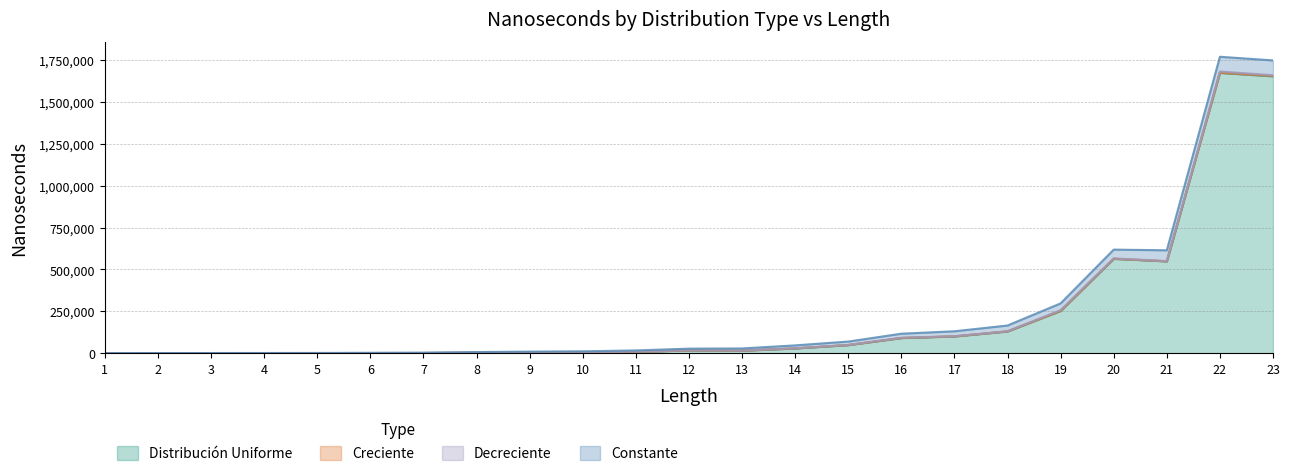

What value does the ns_decreciente series have at 1, to the nearest 50?

100